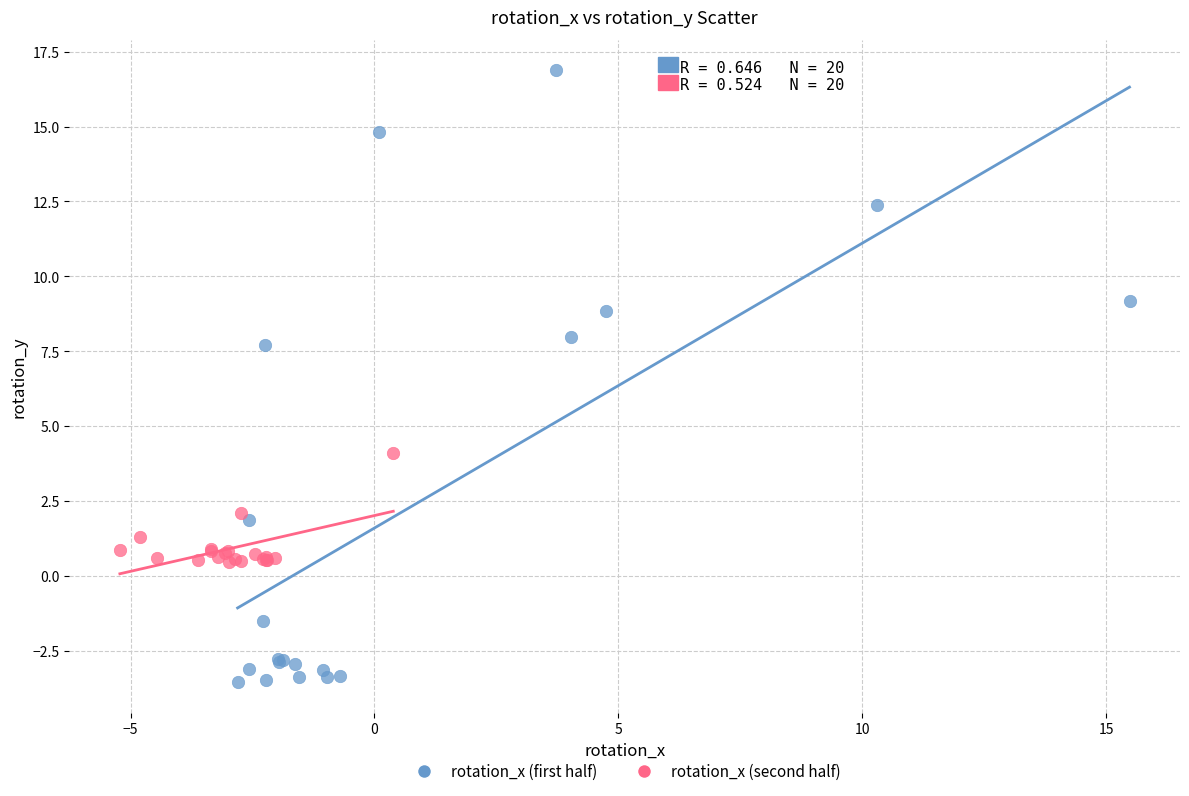

Which series contains the highest Y value?

rotation_x (first half)